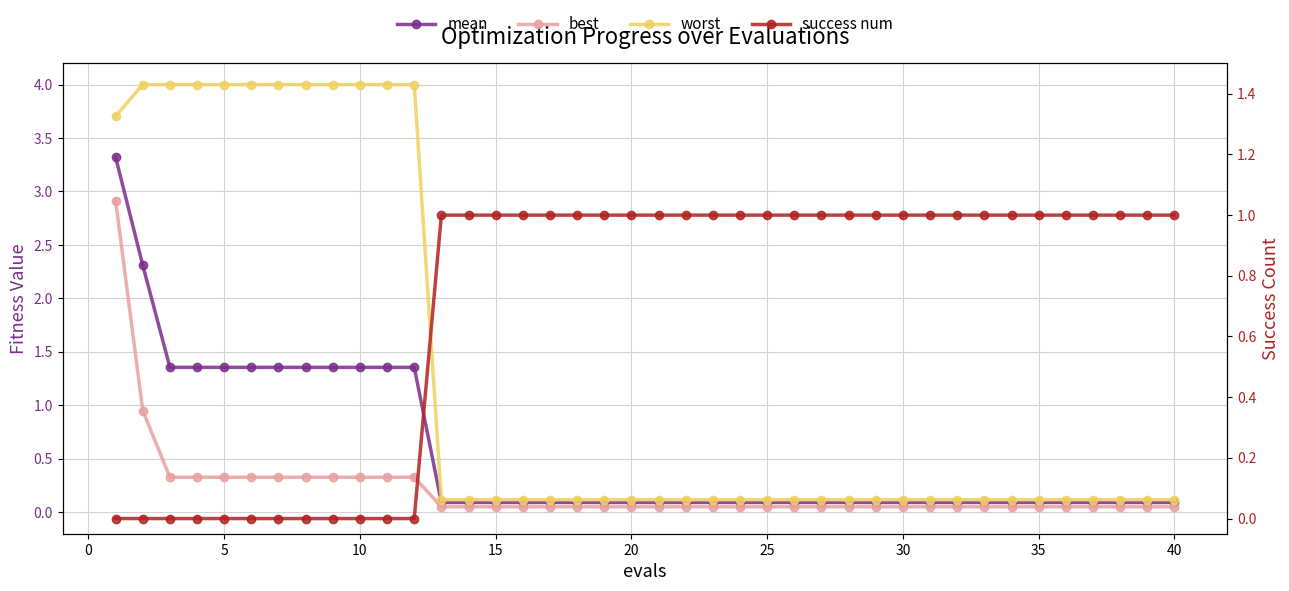

Is the value of best at 26 greater than the value of worst at 20?

No